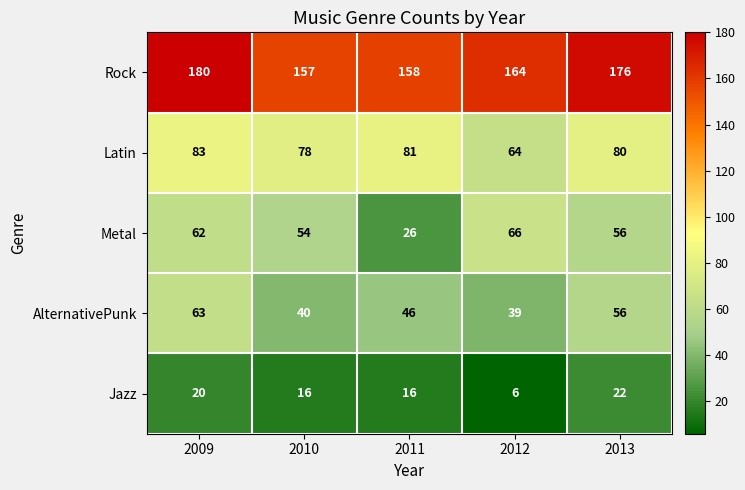

Reading left to right, transcribe all the data shown in this chart.

Rock: 2009=180	2010=157	2011=158	2012=164	2013=176
Latin: 2009=83	2010=78	2011=81	2012=64	2013=80
Metal: 2009=62	2010=54	2011=26	2012=66	2013=56
AlternativePunk: 2009=63	2010=40	2011=46	2012=39	2013=56
Jazz: 2009=20	2010=16	2011=16	2012=6	2013=22